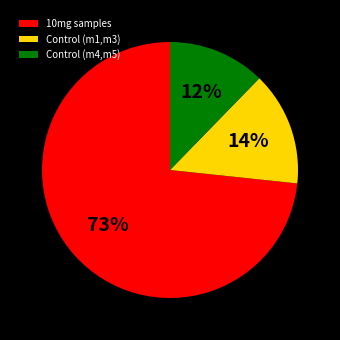

Combined, do Control (m1,m3) and 10mg samples account for over 50%?

Yes